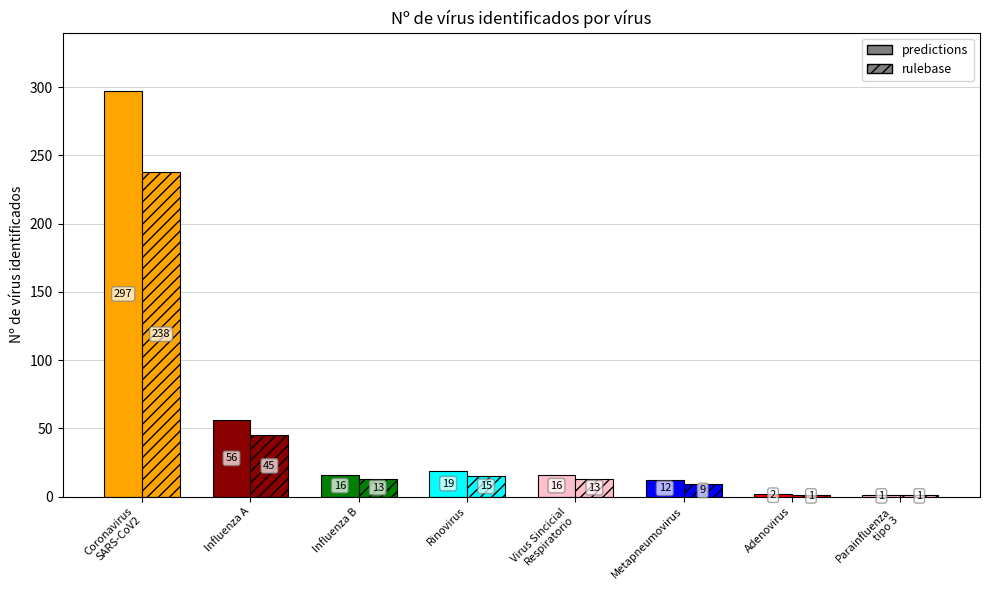

Are the bars horizontal?

No